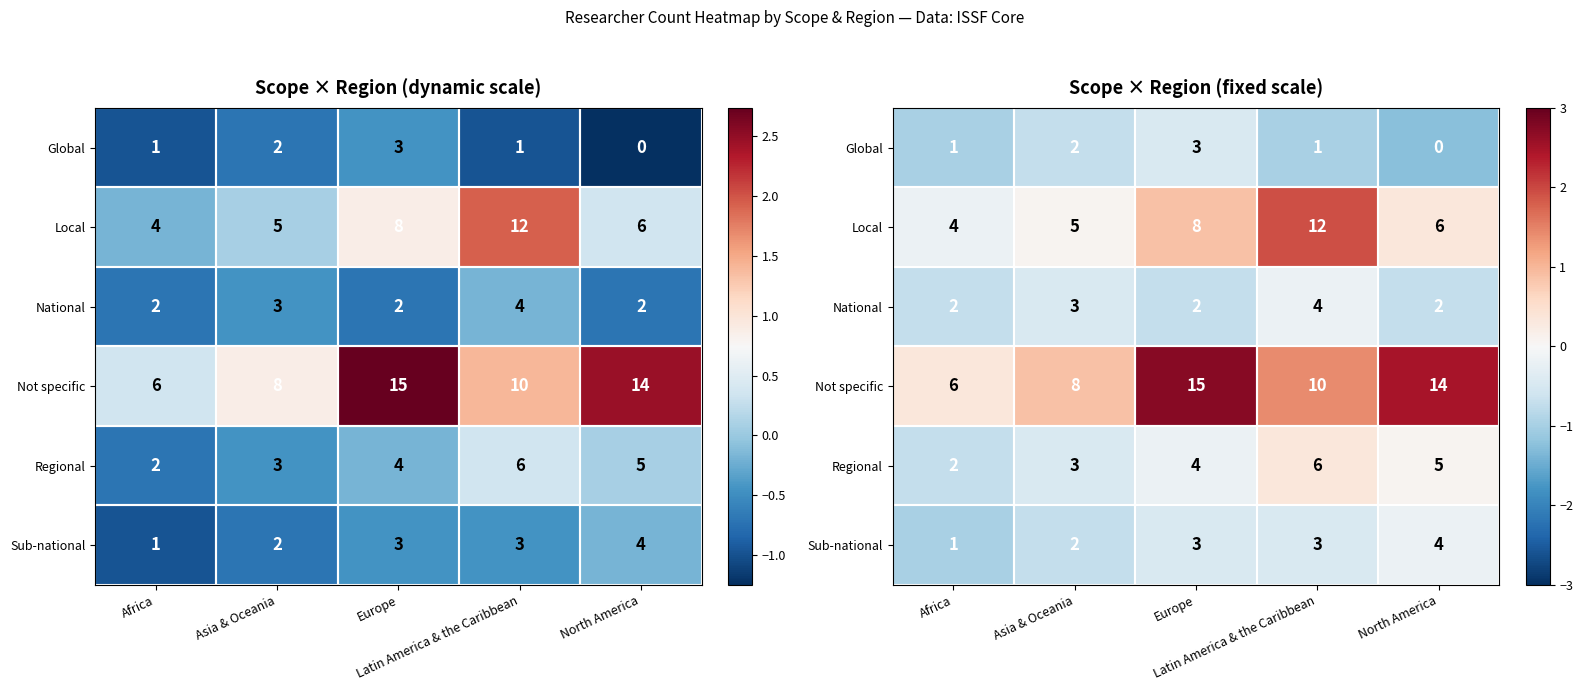

Is the value of Global at Africa greater than the value of National at Africa?

No